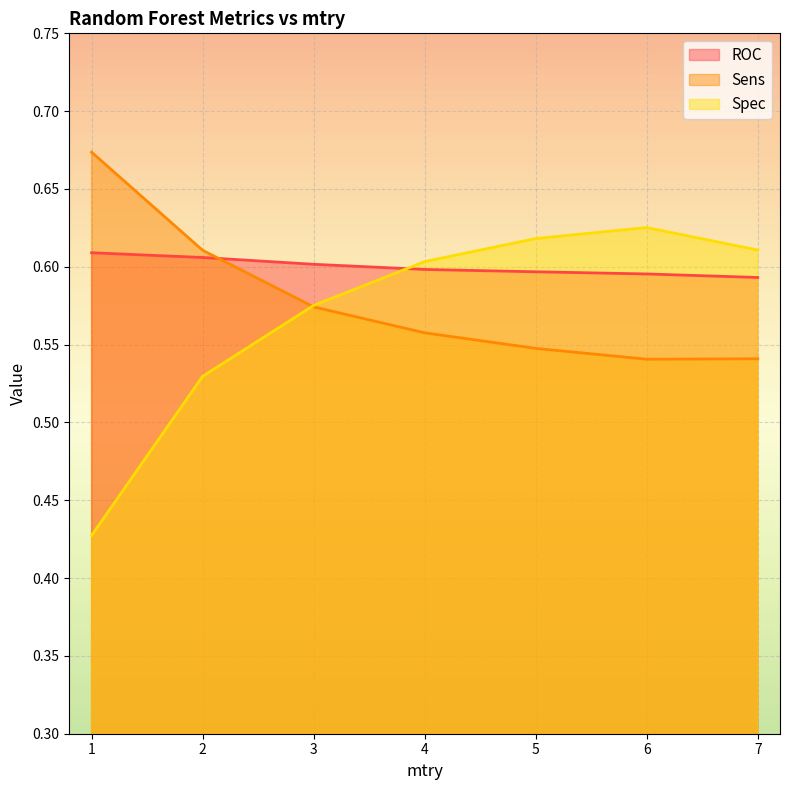

Reading left to right, what are all the values shown in this chart?

ROC: 0.6	0.6	0.6	0.6	0.6	0.6	0.6
Sens: 0.7	0.6	0.6	0.6	0.5	0.5	0.5
Spec: 0.4	0.5	0.6	0.6	0.6	0.6	0.6